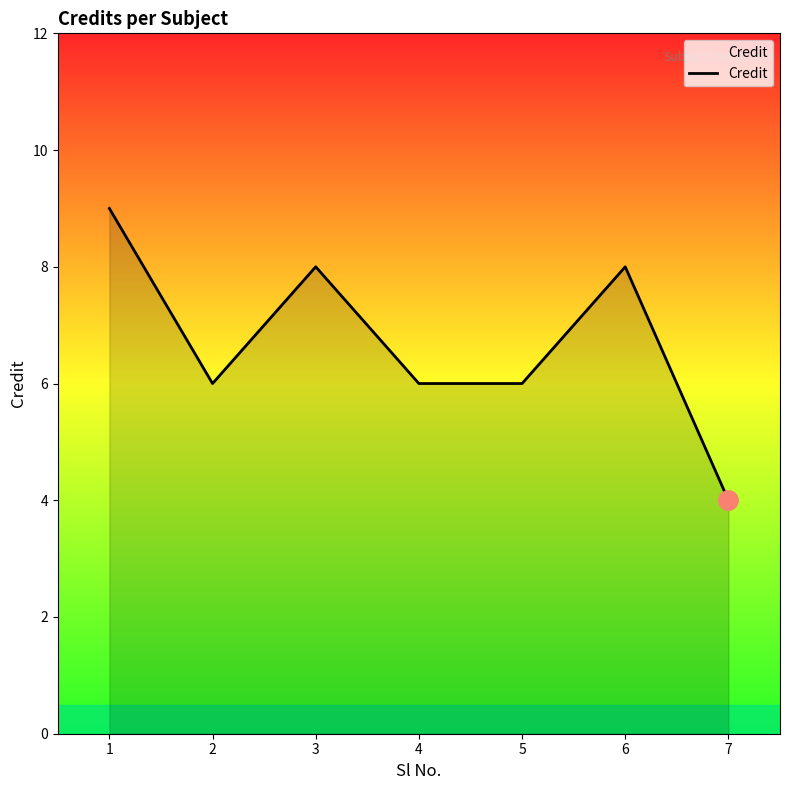

Is it true that the value at 6 is 8?

True